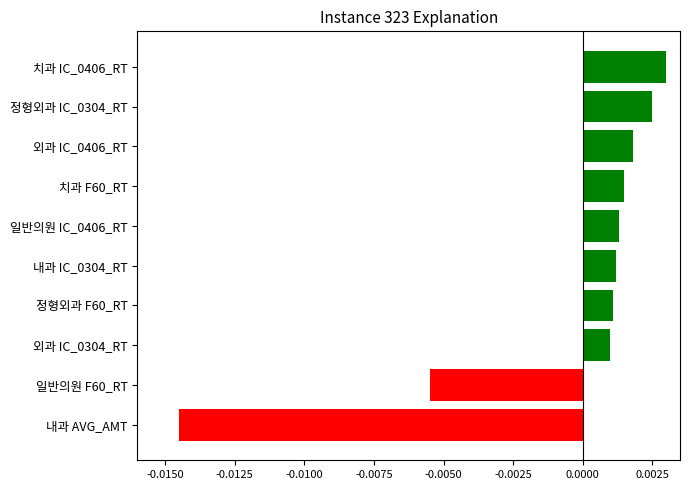

At which category does the chart reach its peak across all series?

치과 IC_0406_RT